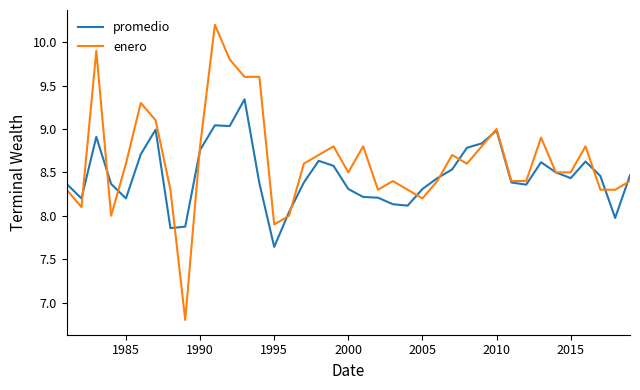

How many interior local valleys does the promedio series have?

9